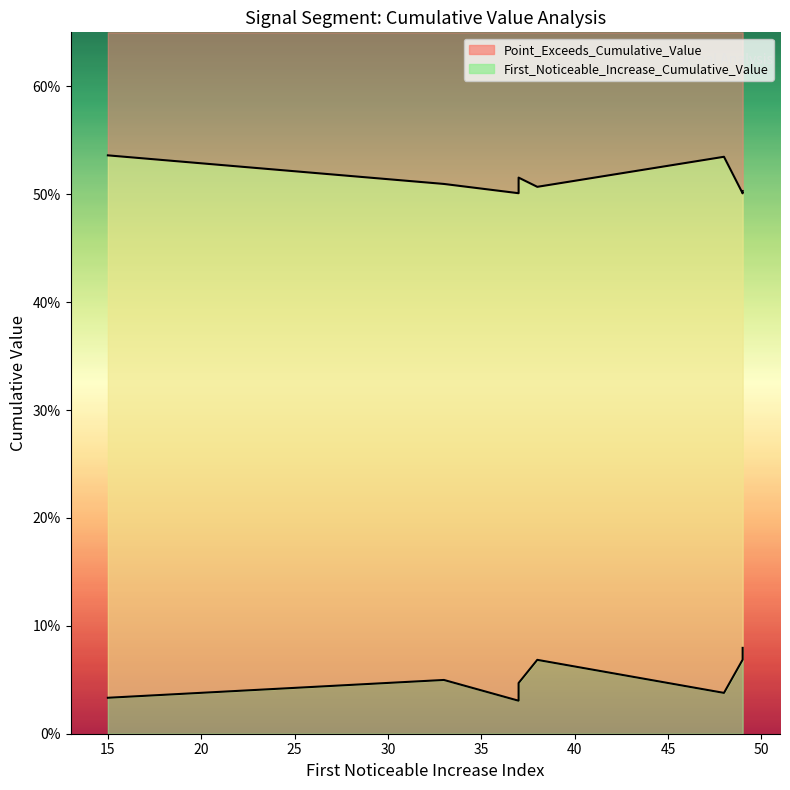

True or false: First_Noticeable_Increase_Cumulative_Value and Point_Exceeds_Cumulative_Value intersect in this chart.

False